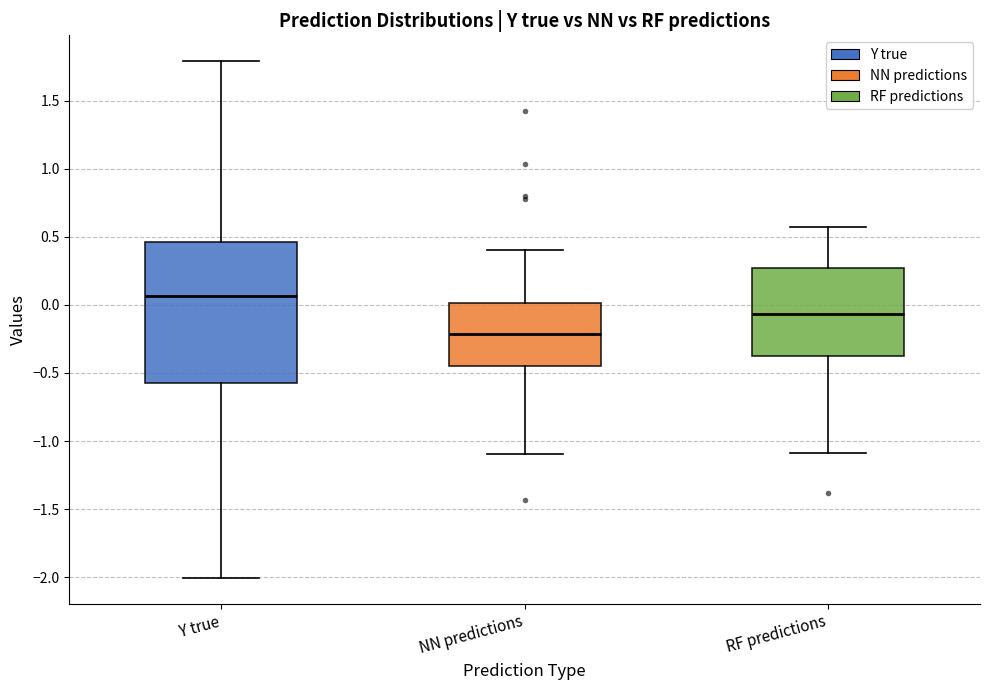

Which box has the highest median line?

Y true